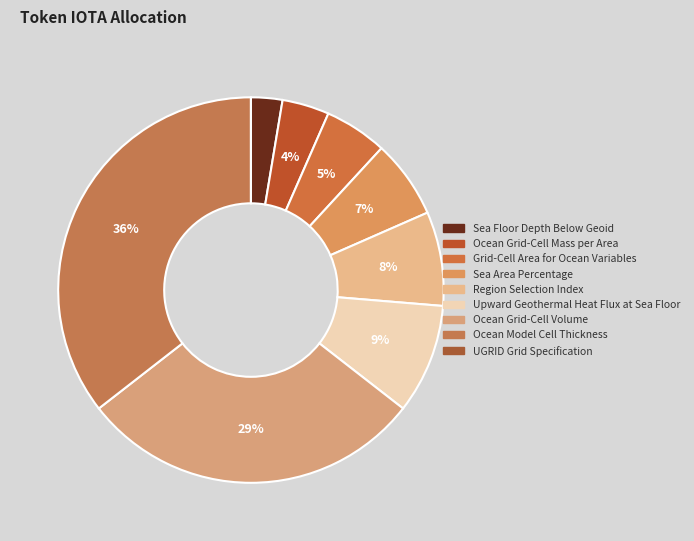

Which has a higher value, Upward Geothermal Heat Flux at Sea Floor or Ocean Model Cell Thickness?

Ocean Model Cell Thickness